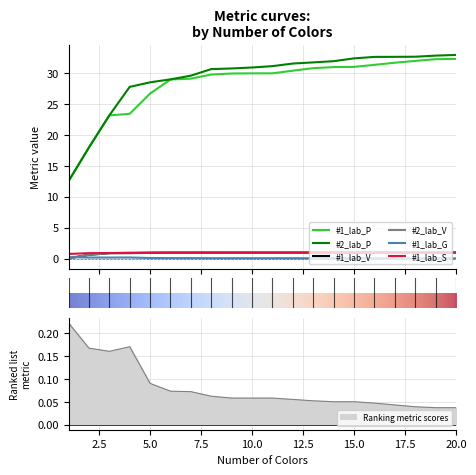

What are all the series names shown in the legend?

#1_lab_P, #2_lab_P, #1_lab_V, #2_lab_V, #1_lab_G, #1_lab_S